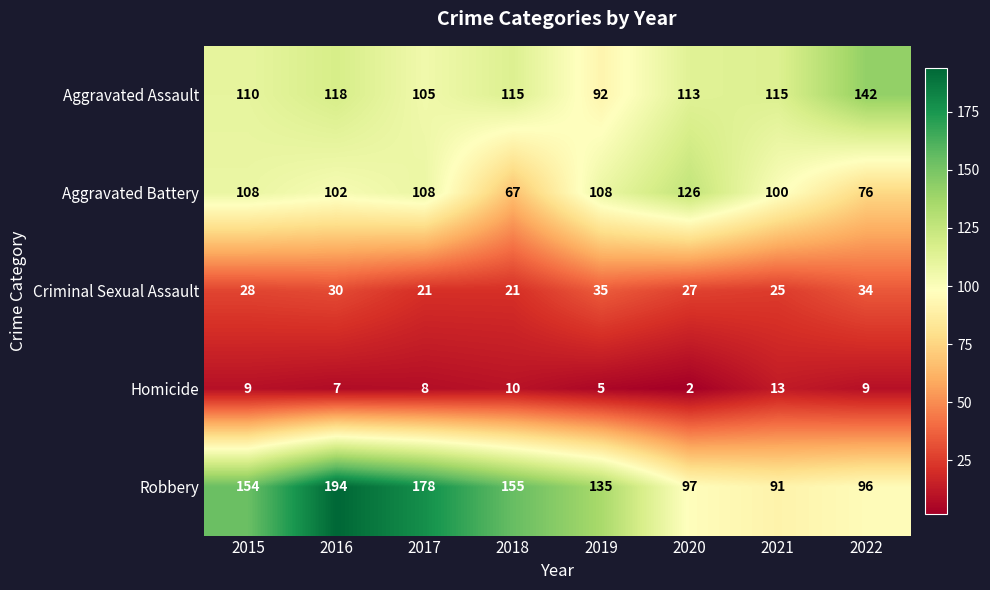

What is the difference between the second highest and minimum values in the Robbery series?

87